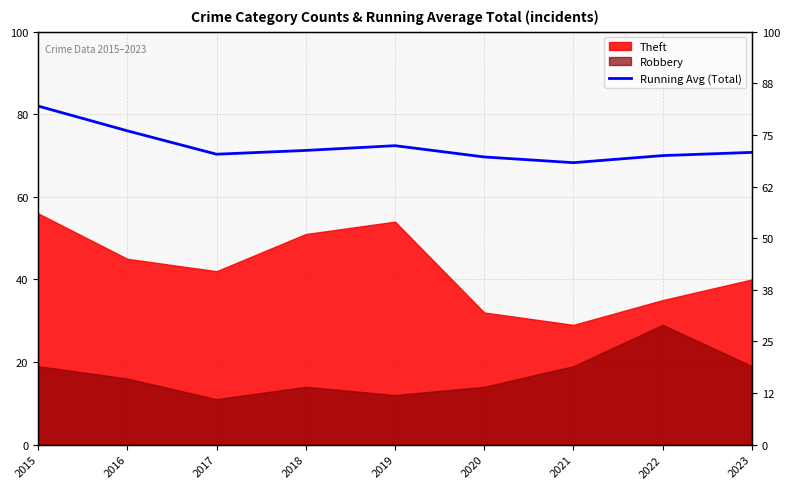

What is the difference between the values at 2021 and 2023?

2.5